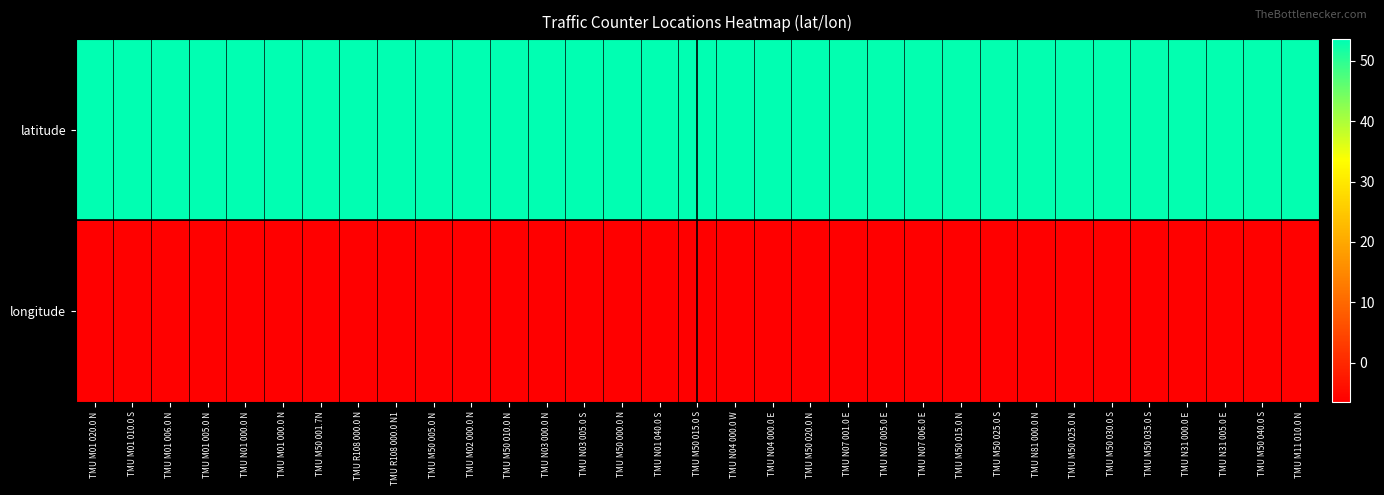

Which label corresponds to the largest value in the chart?

TMU M01 020.0 N